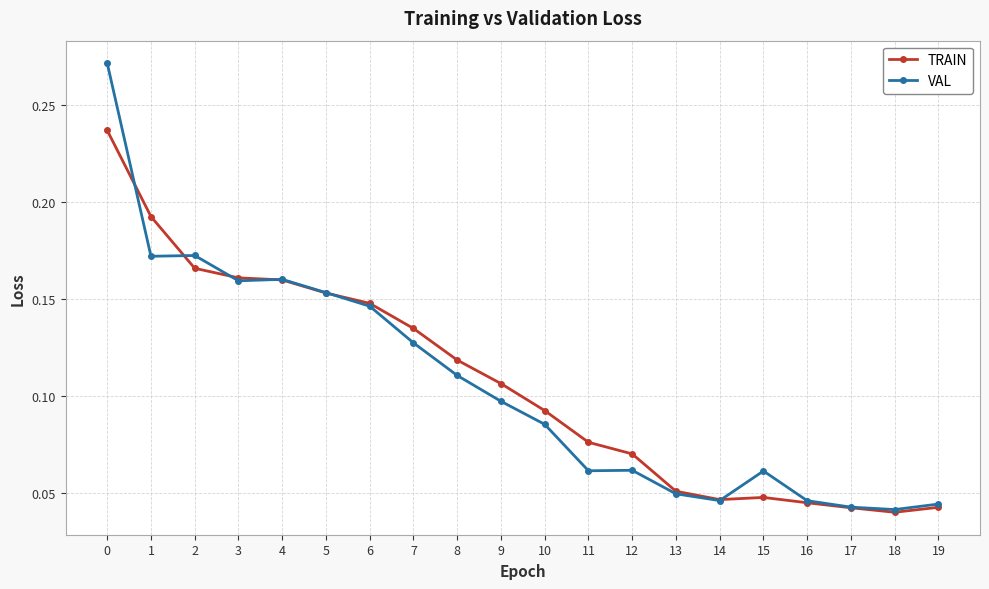

Which series has the widest spread of values?

VAL